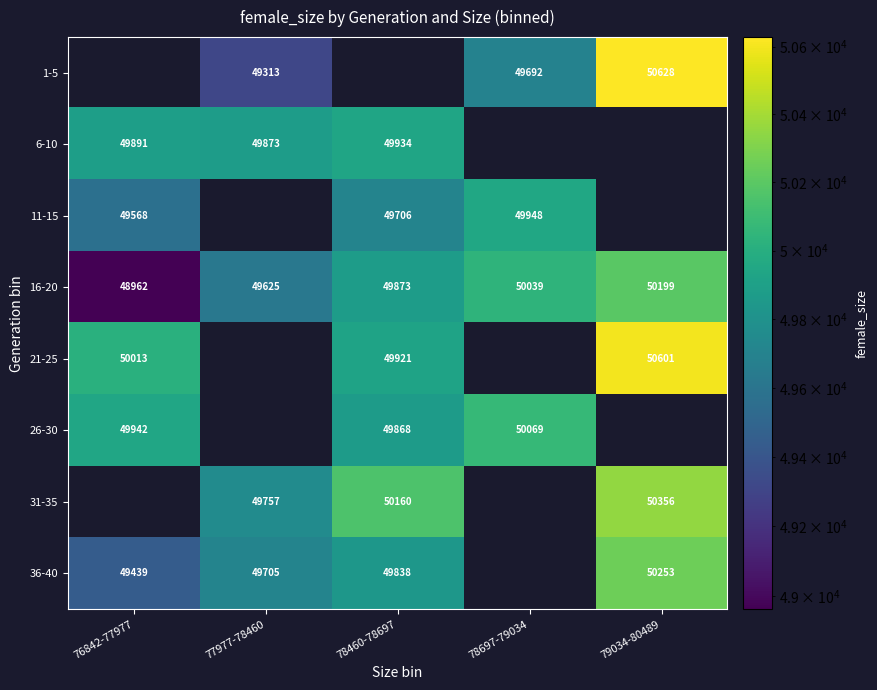

The value of 36-40 at 78460-78697 is 75711.1. True or false?

False